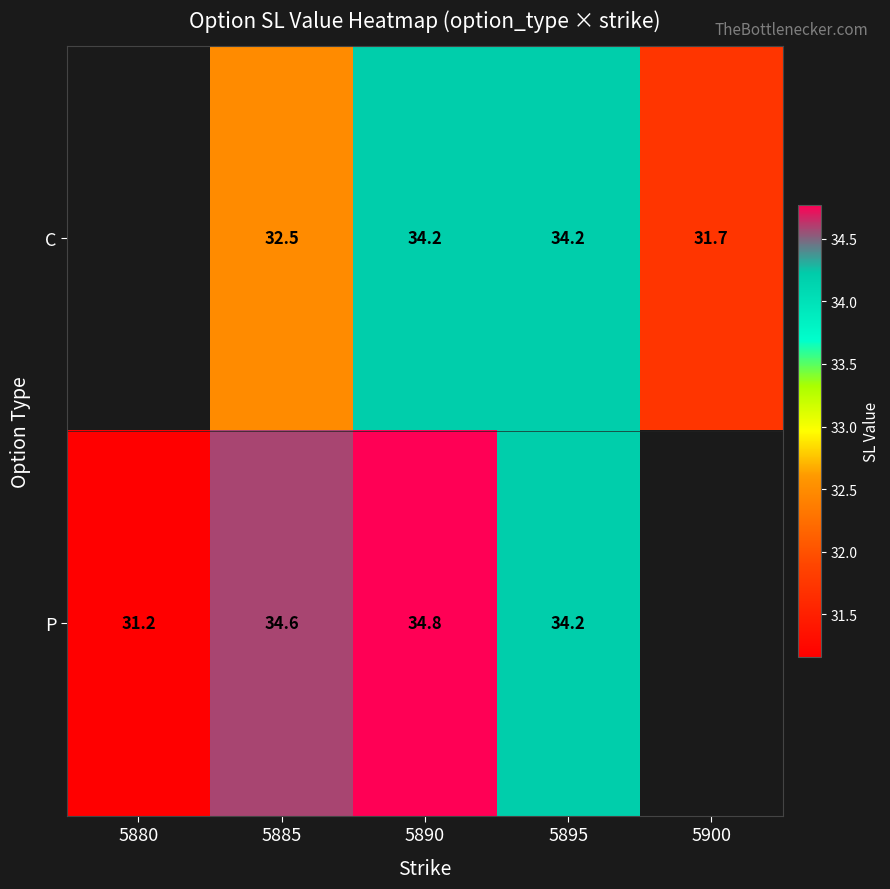

Rank the series at 5885 from highest to lowest value.

P, C